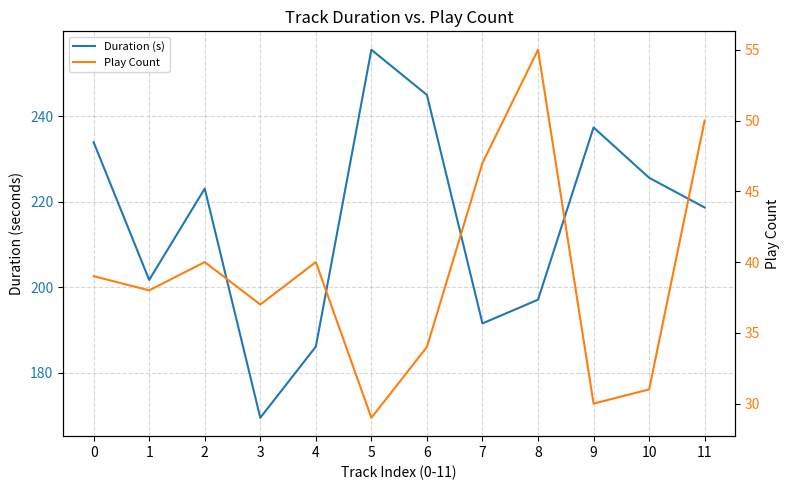

Reading left to right, extract all data points from this chart.

Duration (s): 234.0	201.7	223.1	169.5	186.1	255.6	245.0	191.6	197.1	237.4	225.6	218.7
Play Count: 39.0	38.0	40.0	37.0	40.0	29.0	34.0	47.0	55.0	30.0	31.0	50.0